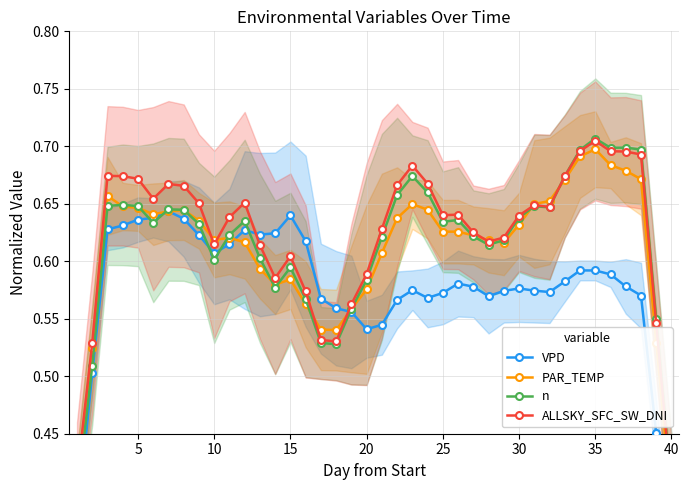

Is this an area chart (filled region under the line)?

No